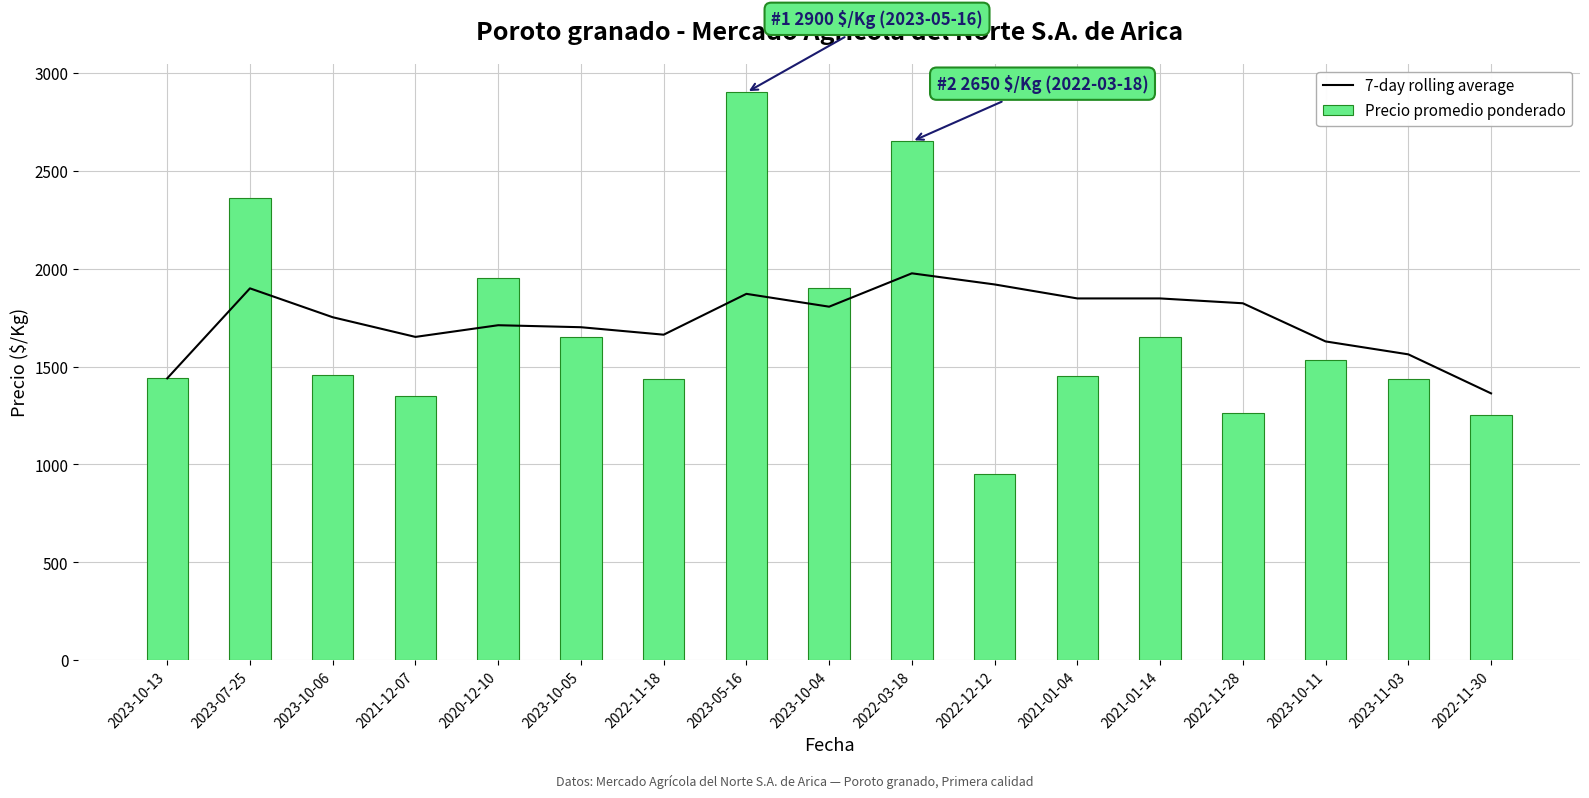

What is the value of the 7-day rolling average bar at the 12th from the left?

1848.0